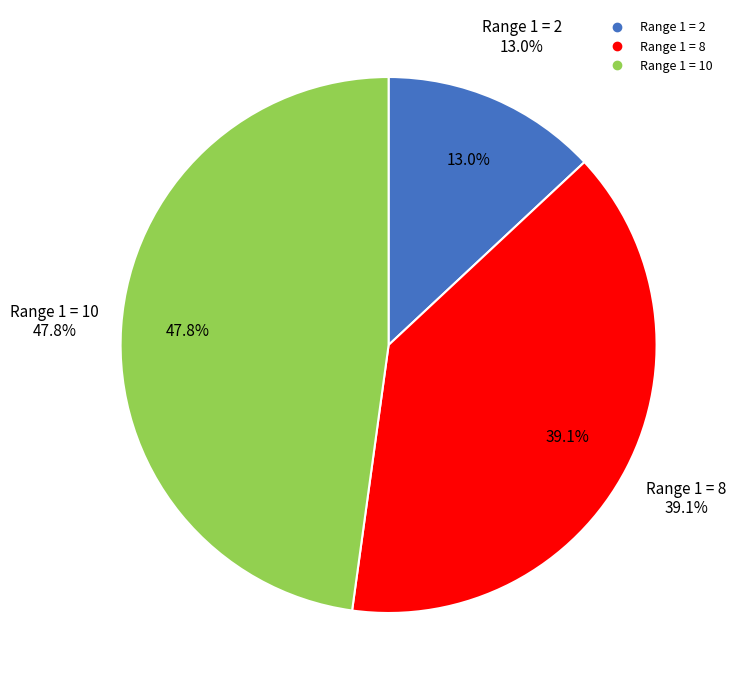

To the nearest percent, what is the average slice percentage?

33%